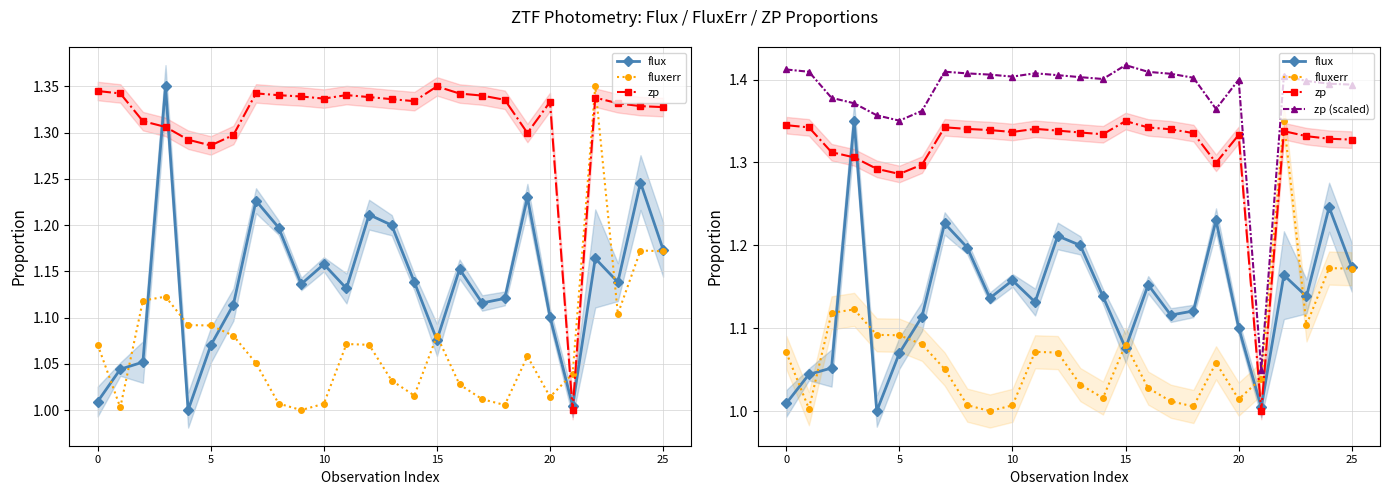

At which category does the chart reach its peak across all series?

15